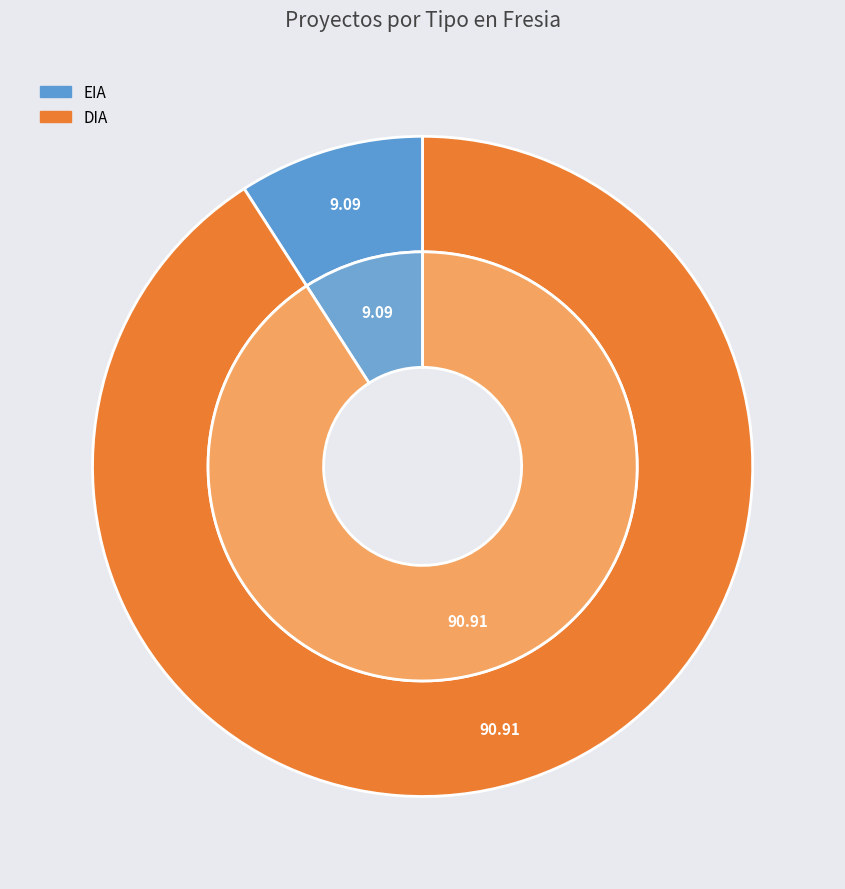

What is the ratio of the value at EIA to the value at DIA?

0.1